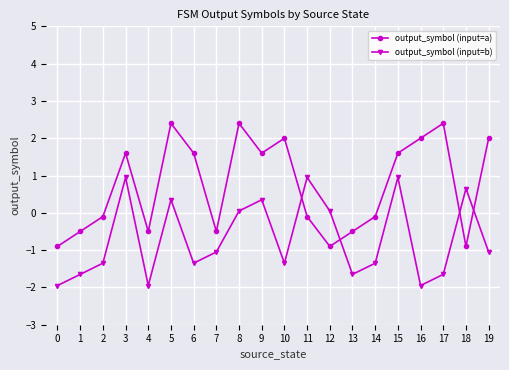

Which series has the widest spread of values?

output_symbol (input=a)